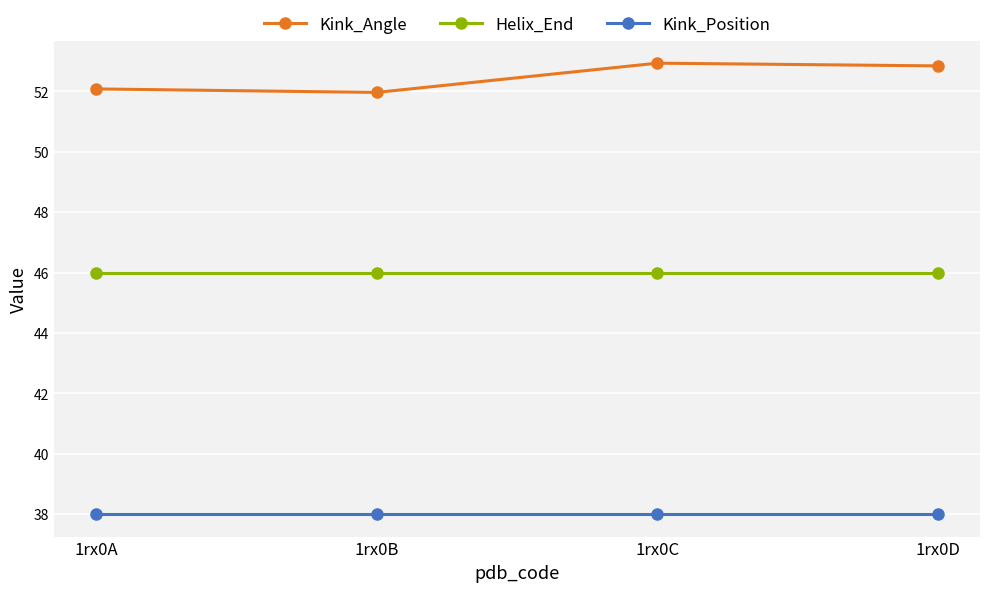

At 1rx0A, list the series in order from smallest to largest.

Kink_Position, Helix_End, Kink_Angle